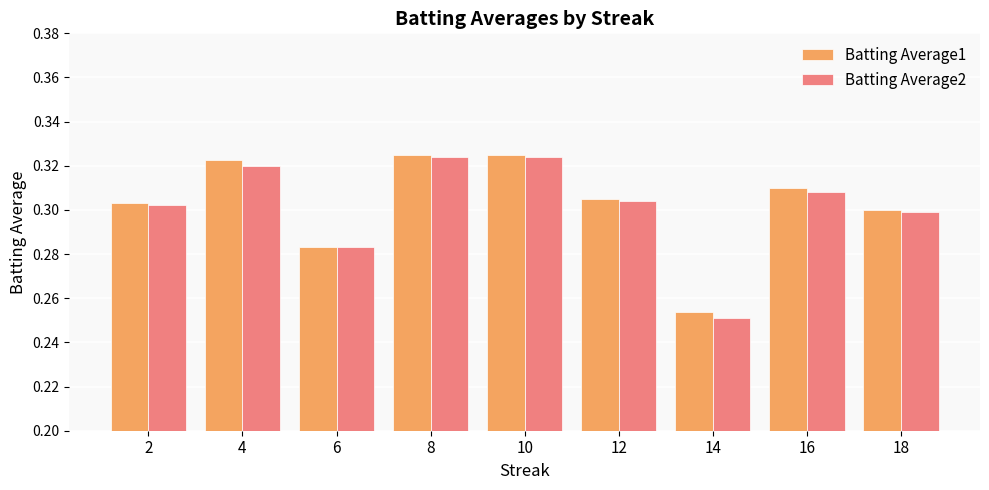

At which label is Batting Average2 closest to 0?

14